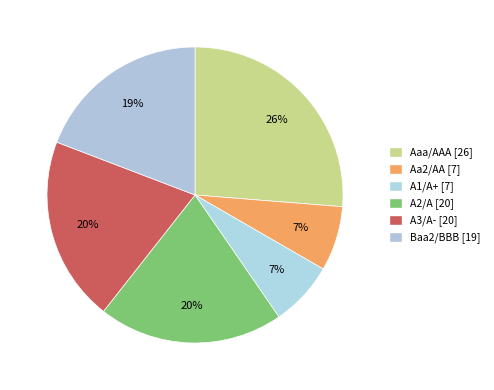

Combined, do Aaa/AAA and Aa2/AA account for over 50%?

No